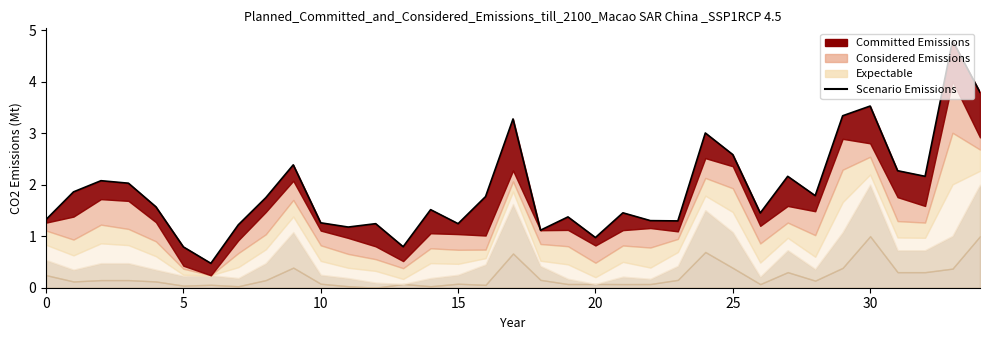

The value at 12 is 1.2. True or false?

True